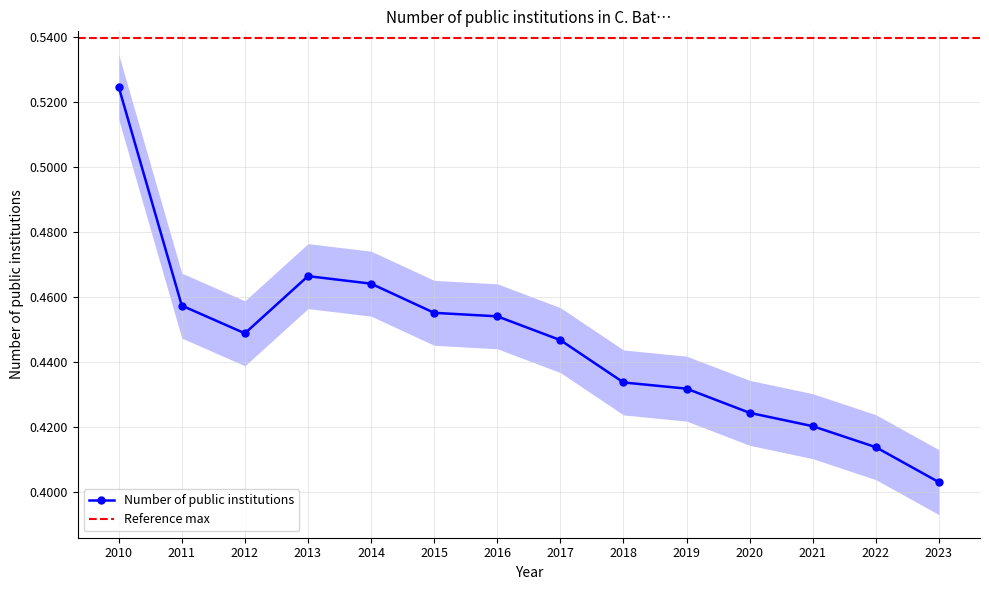

What is the value of the 2nd point from the left?

0.5